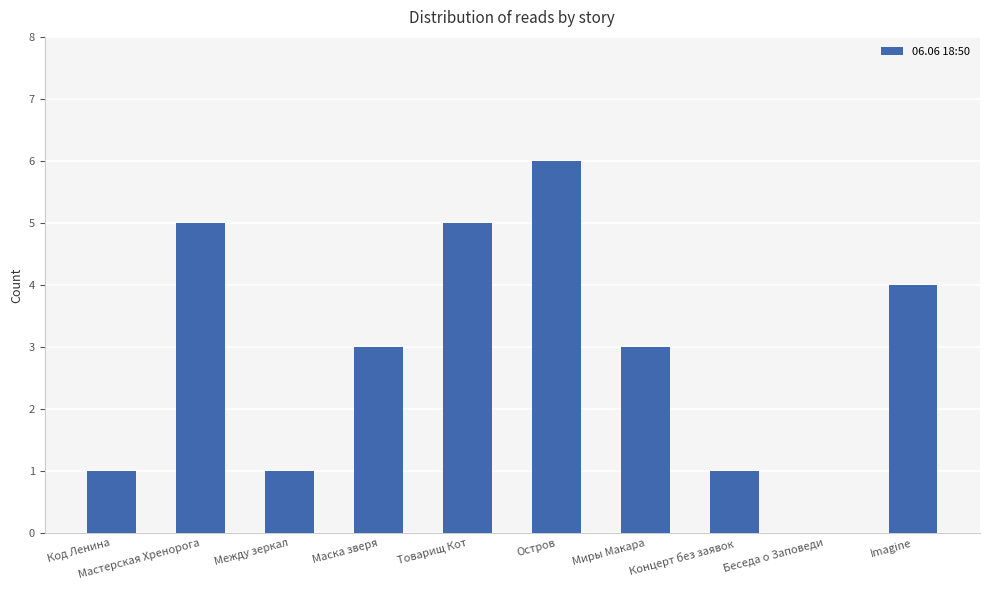

What is the greatest value displayed?

6